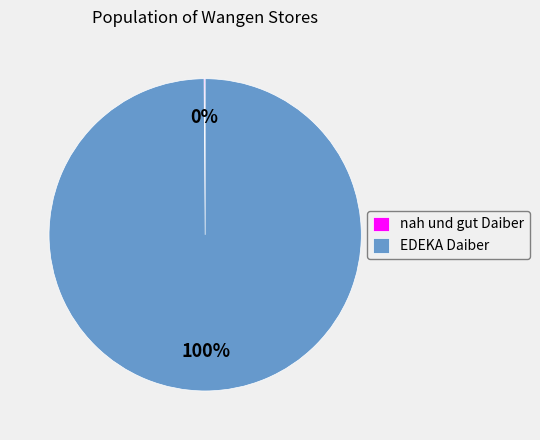

What percentage is the EDEKA Daiber slice, to the nearest percent?

100%